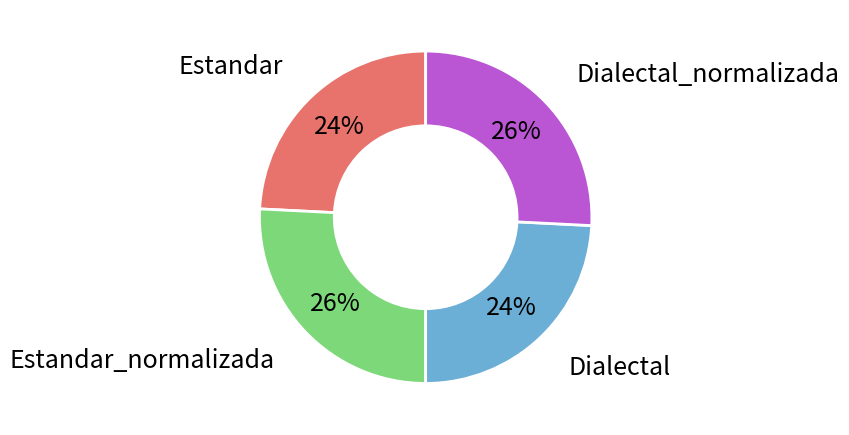

To the nearest percent, what is the difference between the largest and smallest slice percentages?

2%